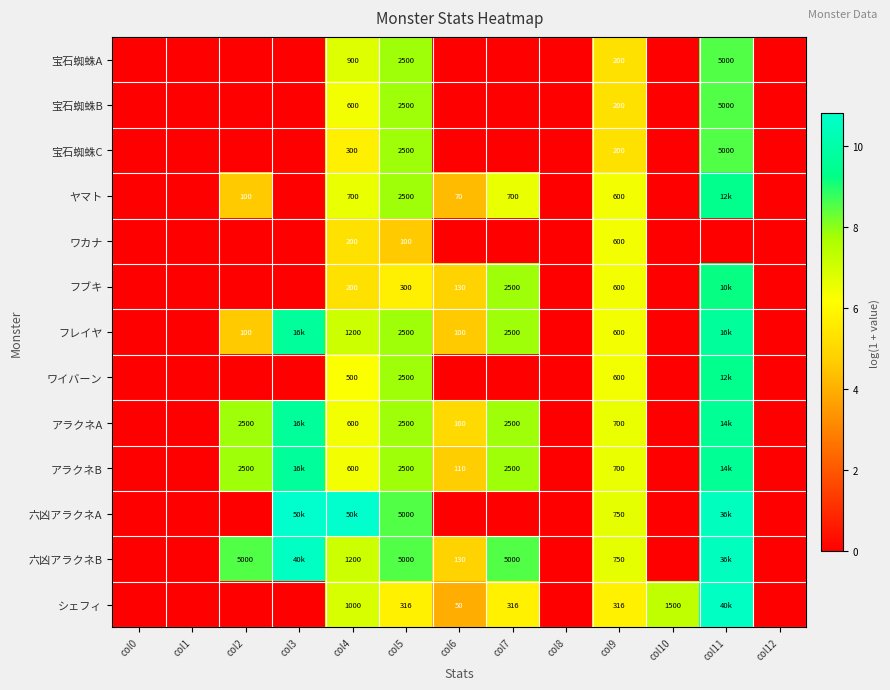

How many values in the 宝石蜘蛛A series exceed 0?

4